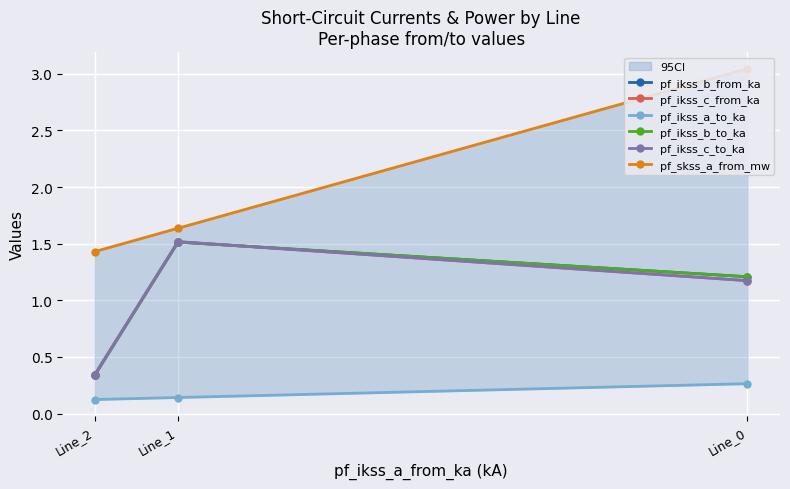

Is it true that pf_ikss_c_to_ka equals 1.2 at Line_0?

True